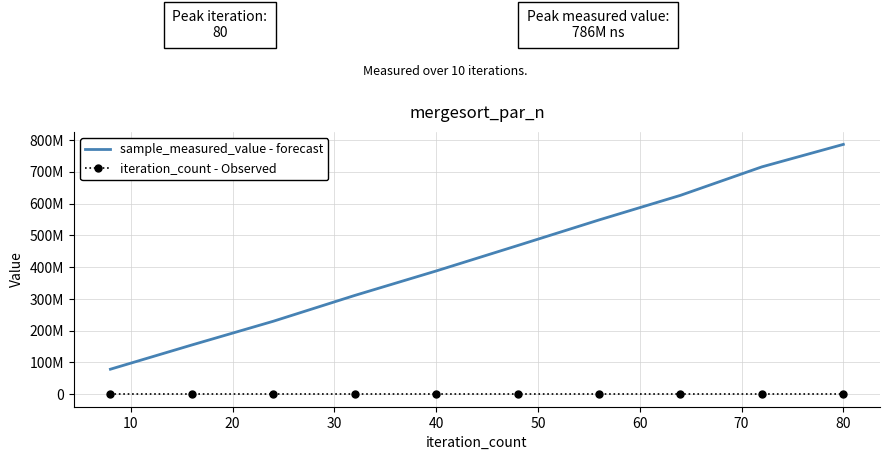

What is the value of the iteration_count - Observed point at the 1st from the left?

8